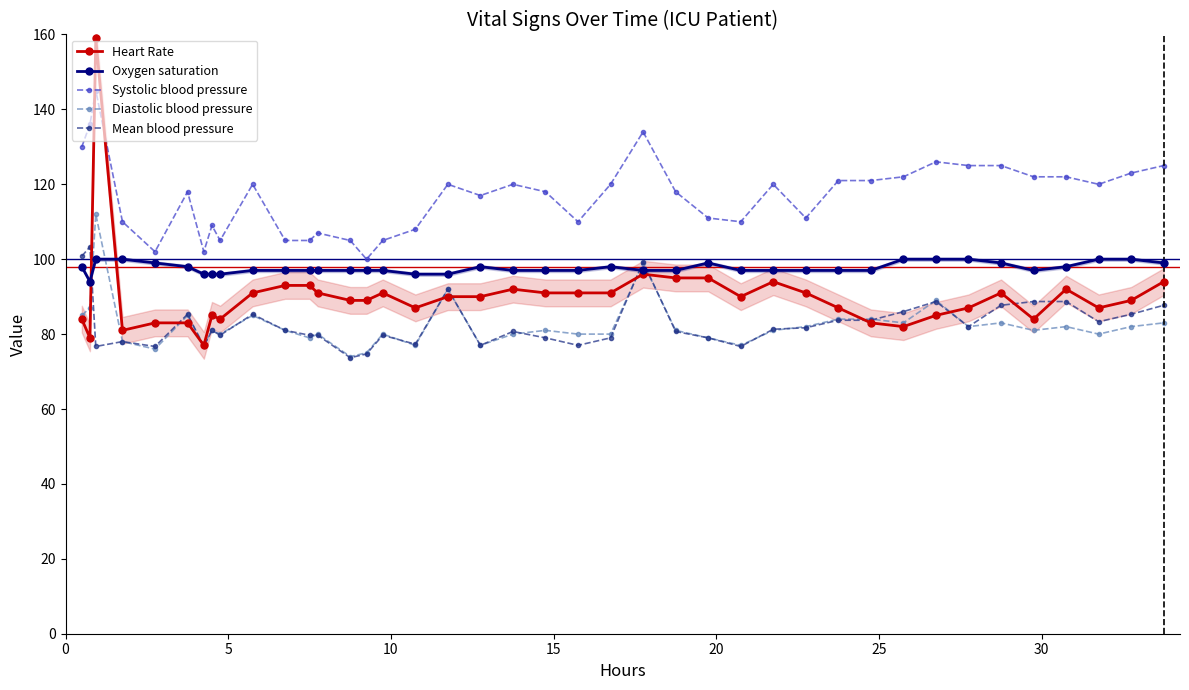

True or false: Oxygen saturation has more than 1 interior local peaks.

True